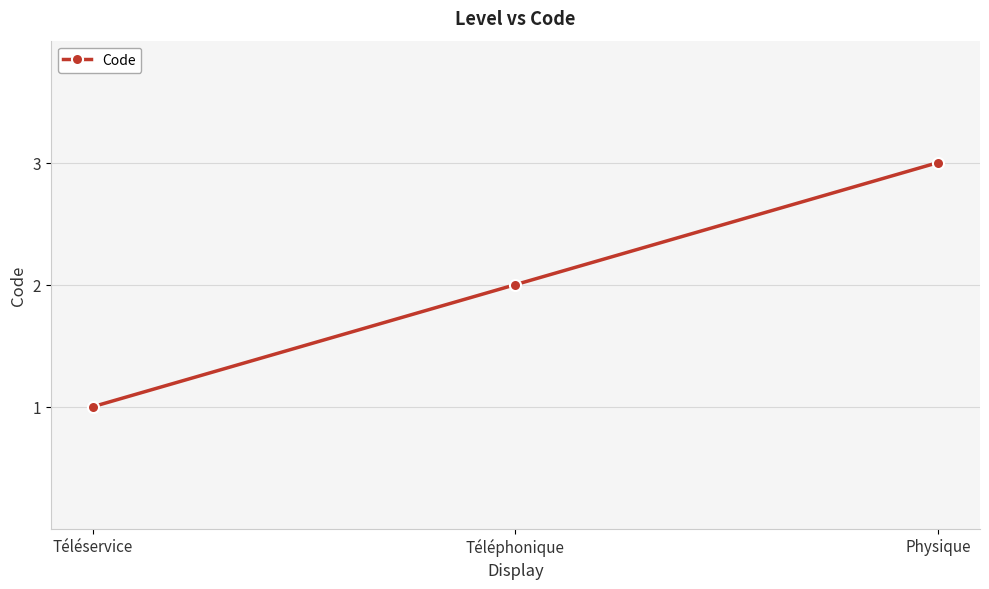

What position from the left is Téléservice?

1